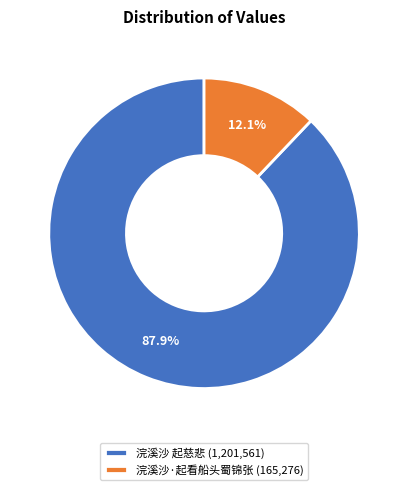

True or false: 浣溪沙·起看船头蜀锦张 accounts for 12% of the total.

True